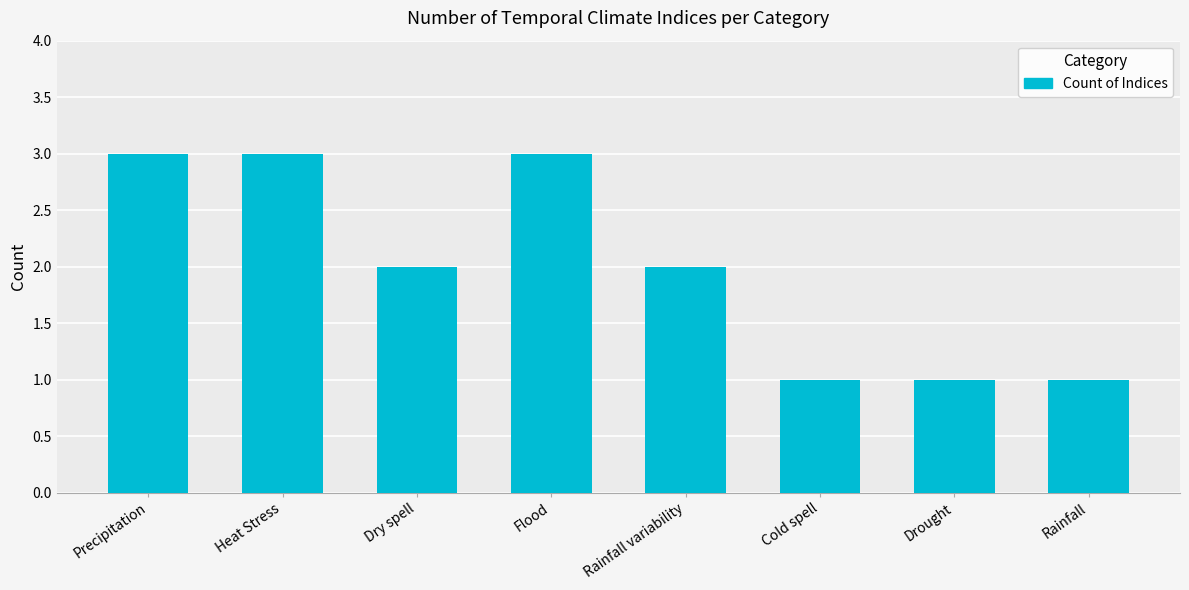

What is the maximum value shown in the chart?

3